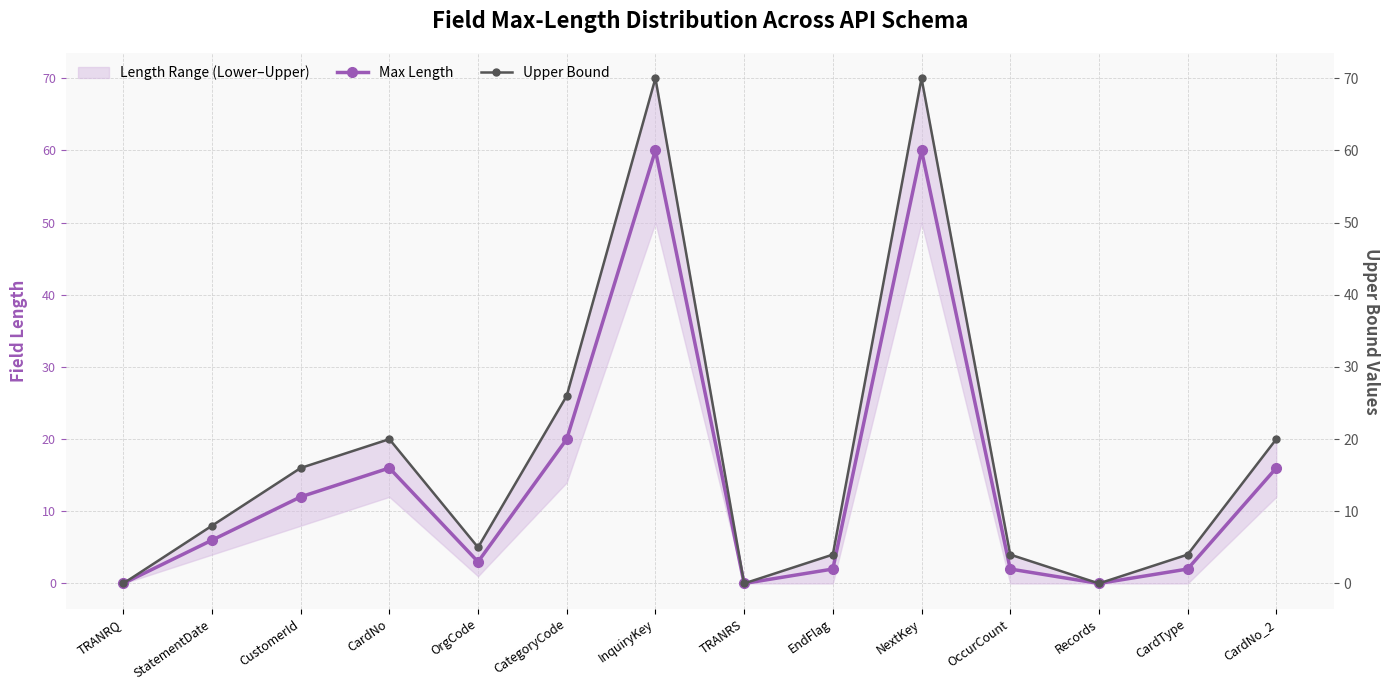

True or false: Upper Bound and Max Length cross at least once.

False